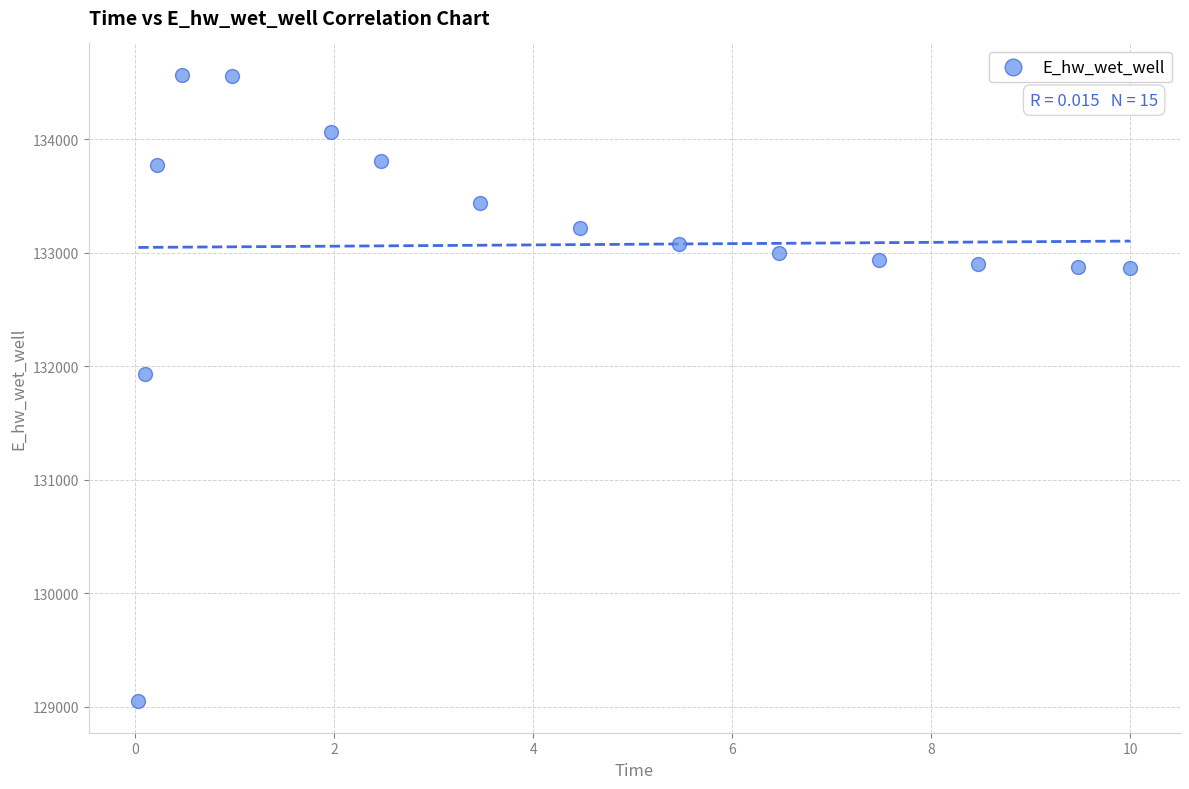

What Y value in the scatter plot is closest to 131809?

131928.9